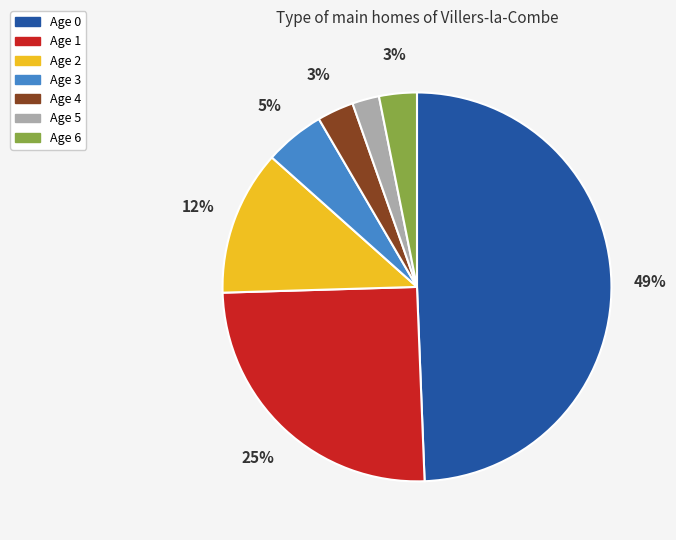

What is the largest slice in the pie chart?

Age 0